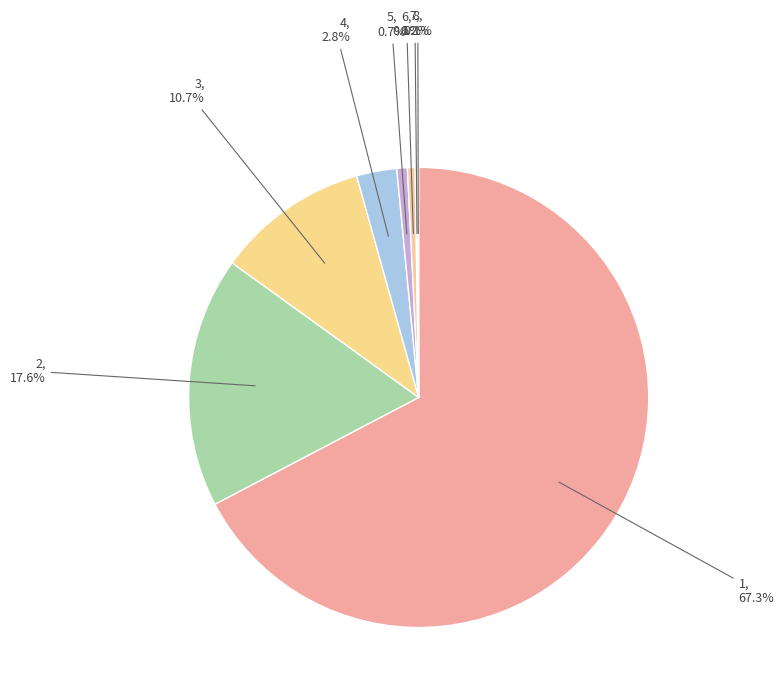

Is there any slice that represents more than half of the pie?

Yes